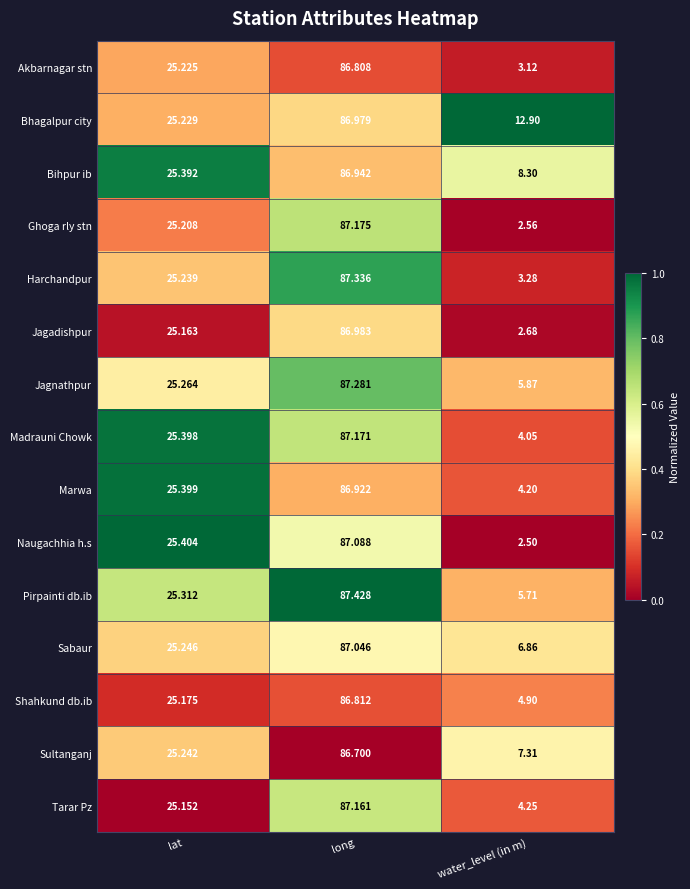

Which series has the largest total across all categories?

Bhagalpur city